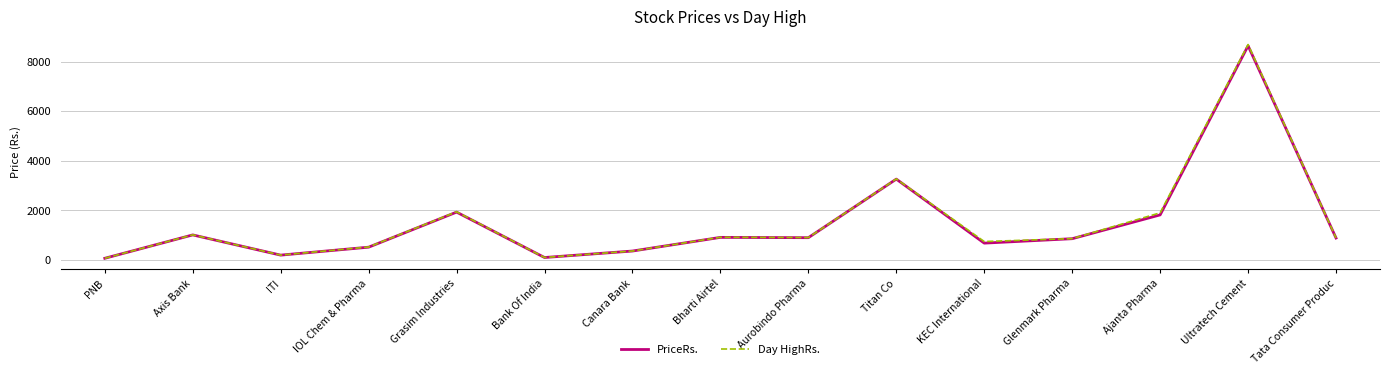

At which category does the chart reach its peak across all series?

Ultratech Cement